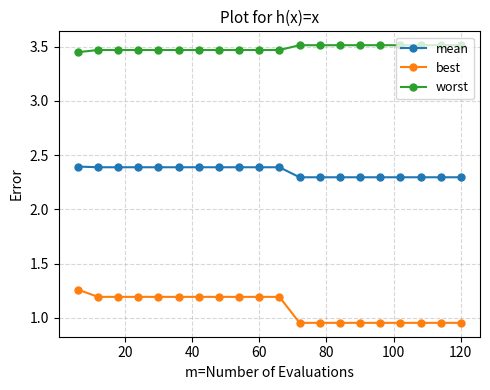

Rank the series by their maximum value, from lowest to highest.

best, mean, worst